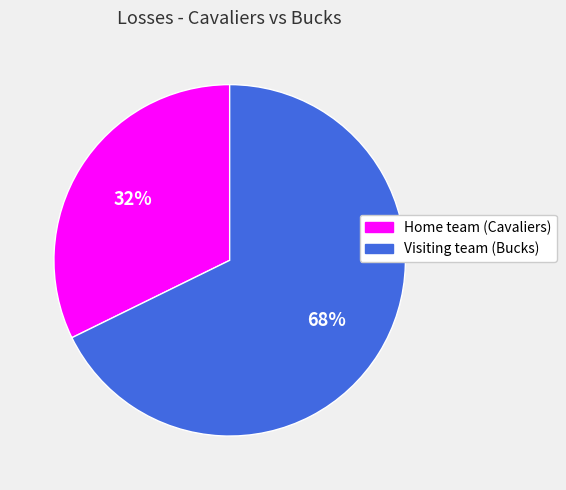

What is the smallest slice in the pie chart?

Home team (Cavaliers)